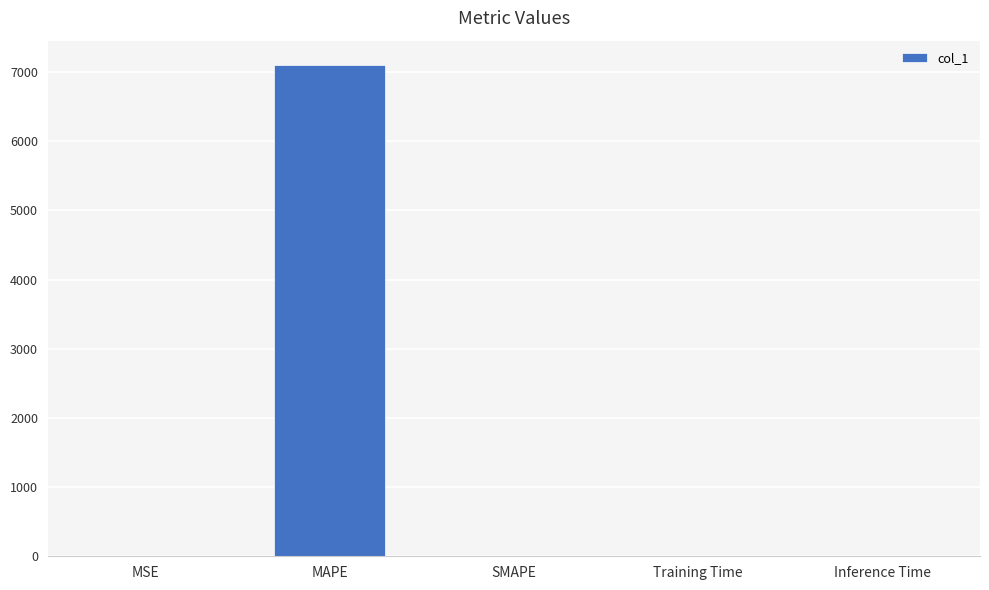

Is it true that the value at SMAPE is -3044.3?

False